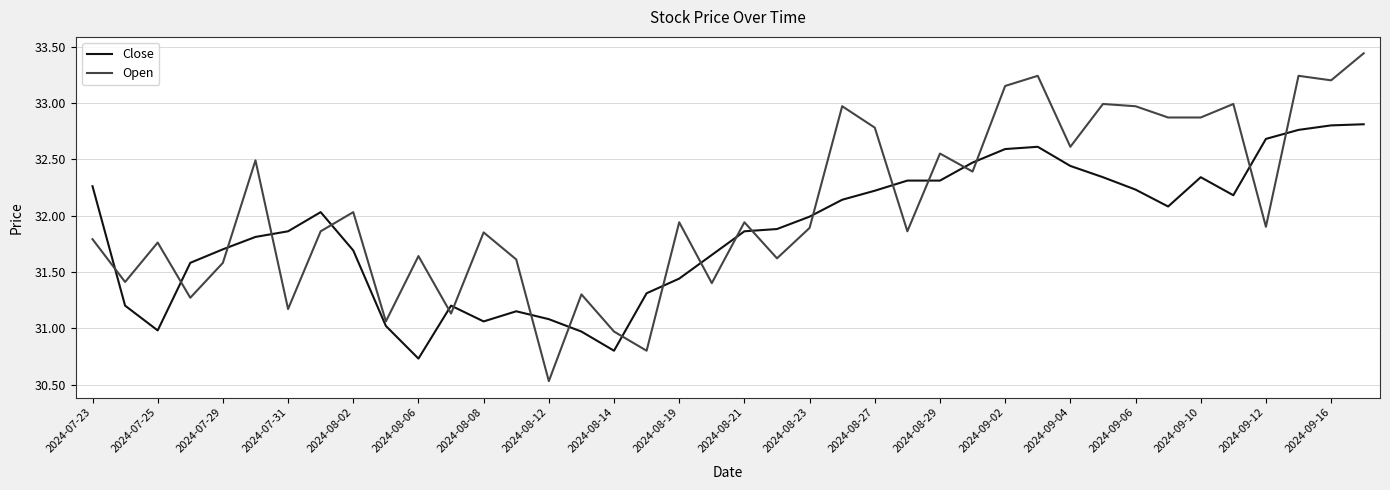

After their last crossing, which series has the higher values: Open or Close?

Open